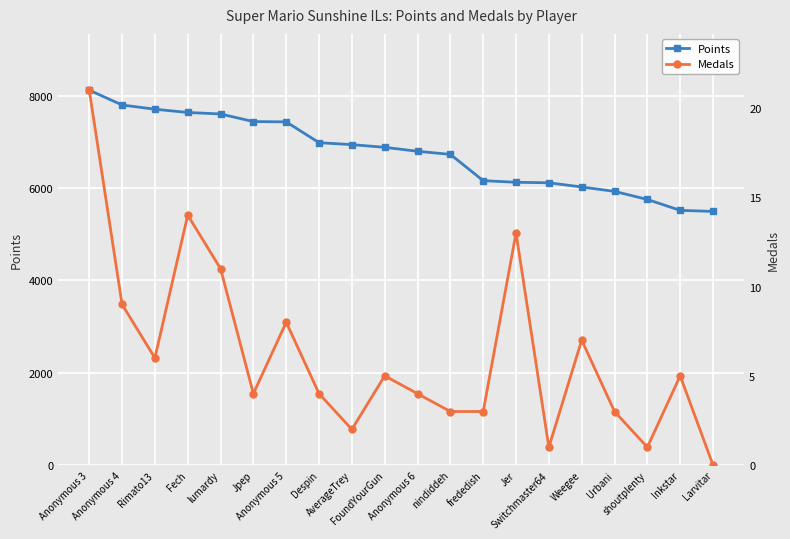

Is this an area chart (filled region under the line)?

No